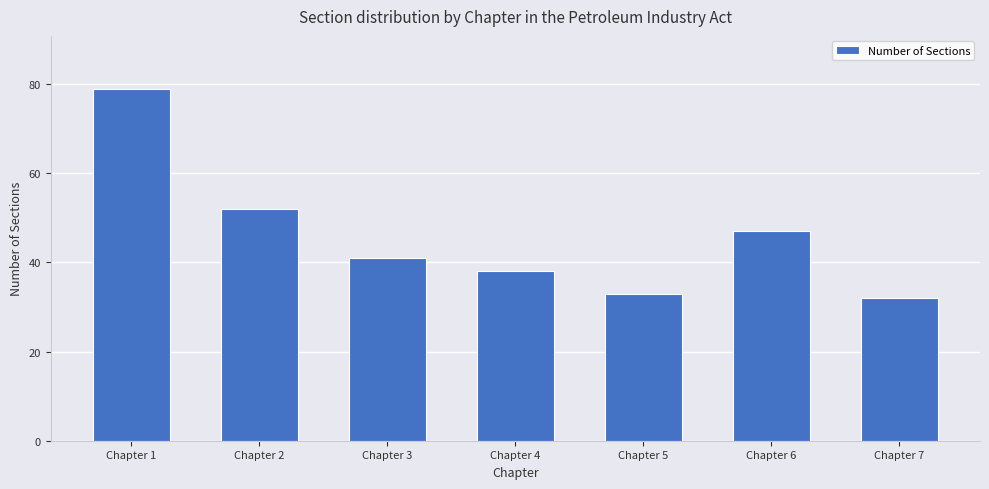

What is the sum of all values?

322